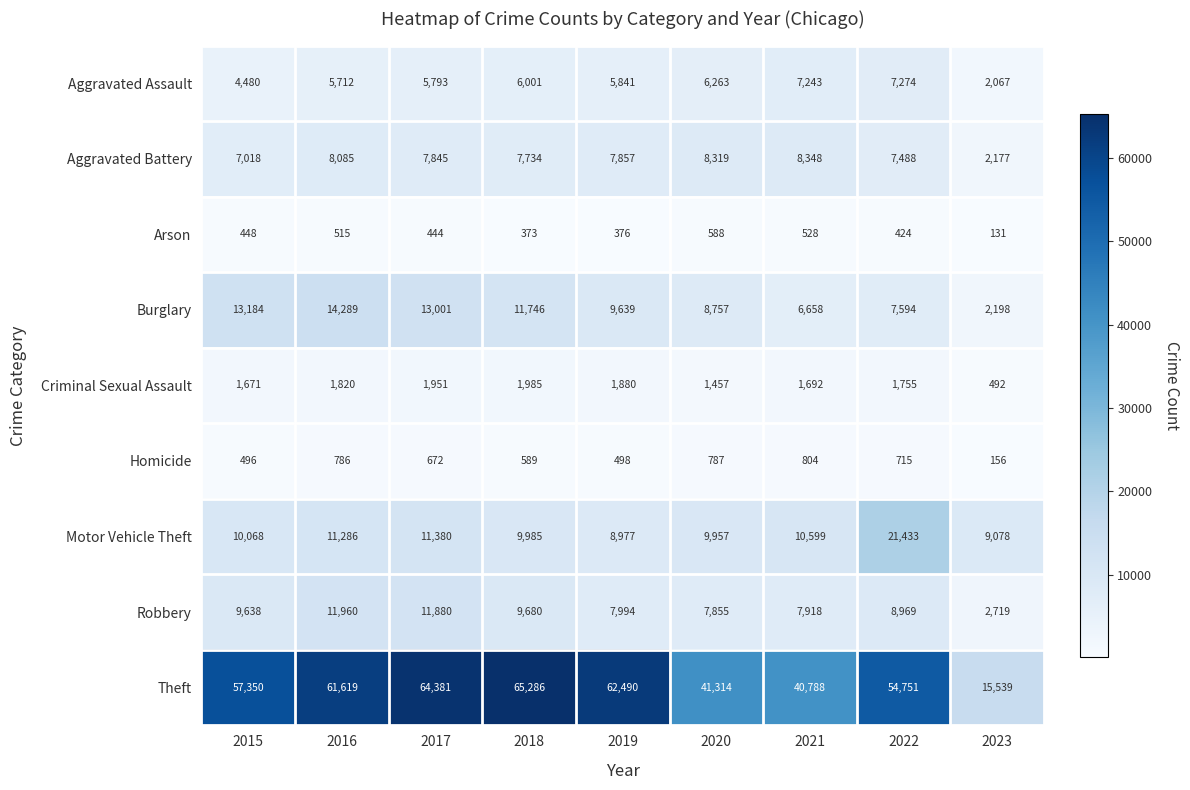

What is the maximum value shown in the chart?

65286